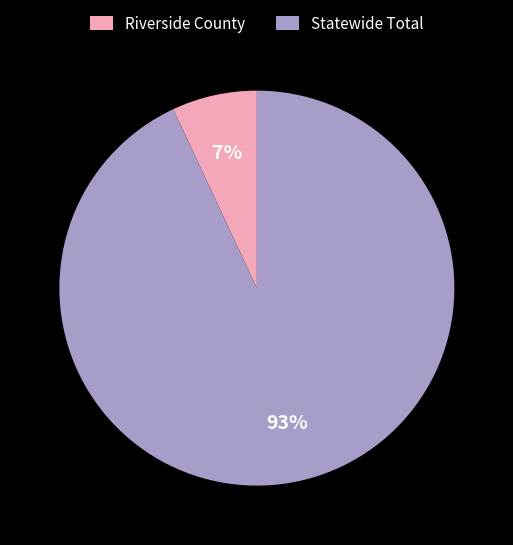

Is the sum of Riverside County and Statewide Total greater than half?

Yes